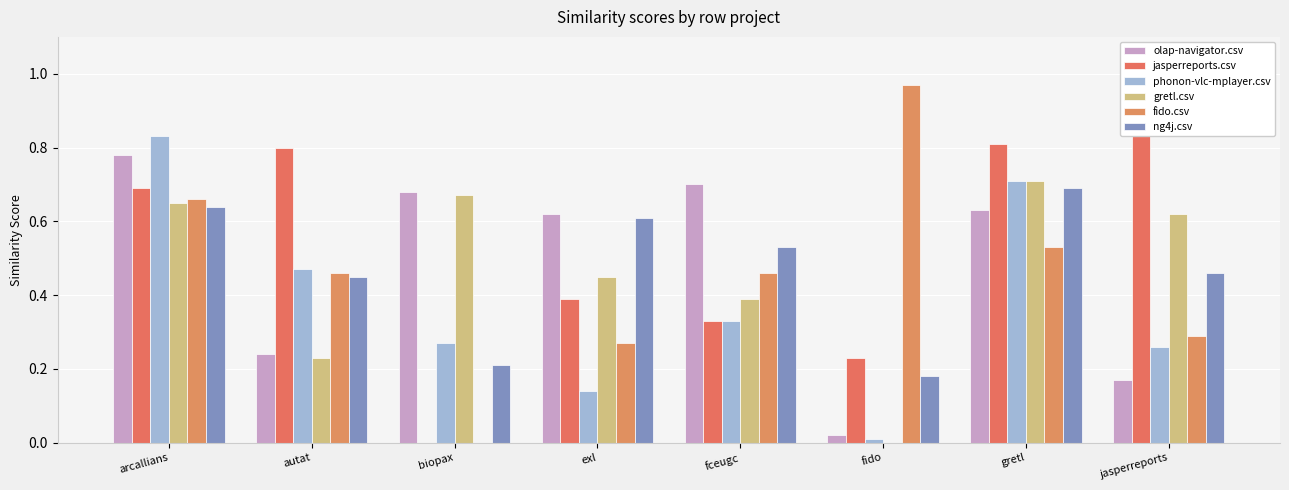

What is the label of the 8th bar from the right?

arcallians